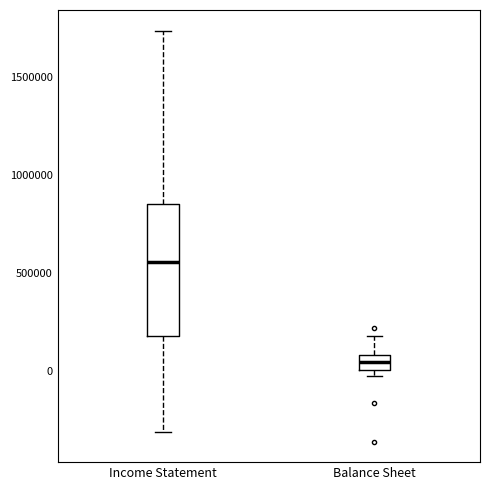

Reading left to right, transcribe this box plot: for each box, give where its median line is, the range the box spans, and where its two whiskers end, as read against the y-axis. The values are not printed on the chart, so give them approximately, as read against the axis.

Income Statement: median 550000, box 200000 to 850000, whiskers -300000 to 1750000
Balance Sheet: median 50000, box 0 to 100000, whiskers -50000 to 200000